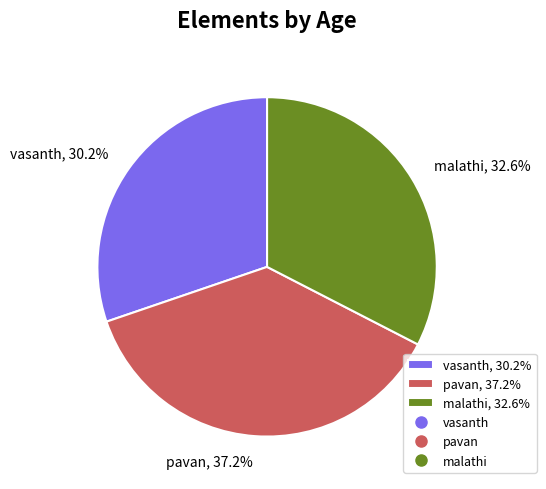

Combined, do malathi and pavan account for over 50%?

Yes